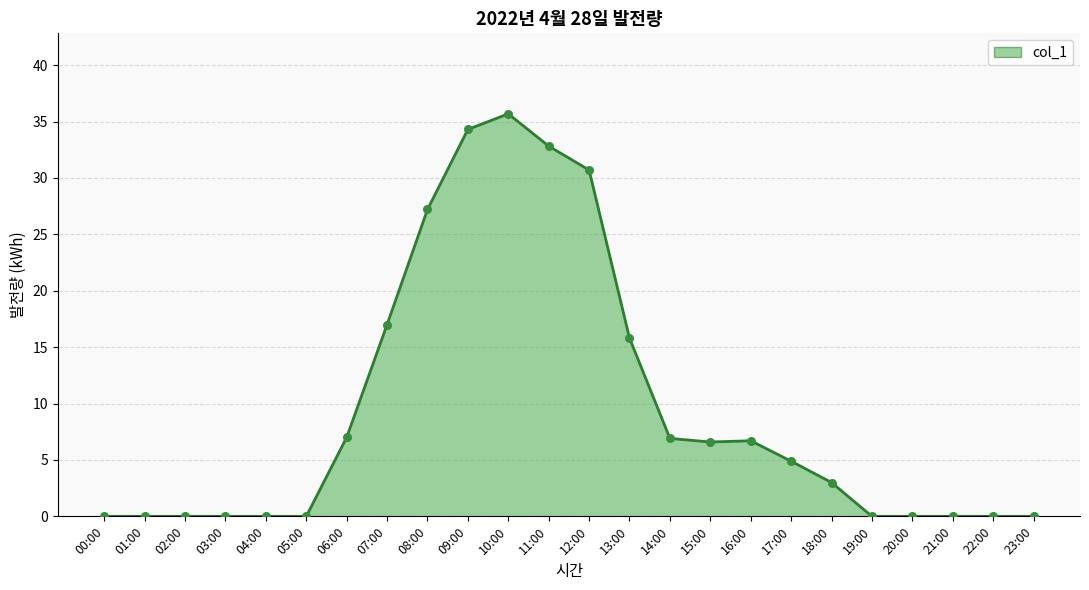

Between 16:00 and 21:00, which is larger?

16:00